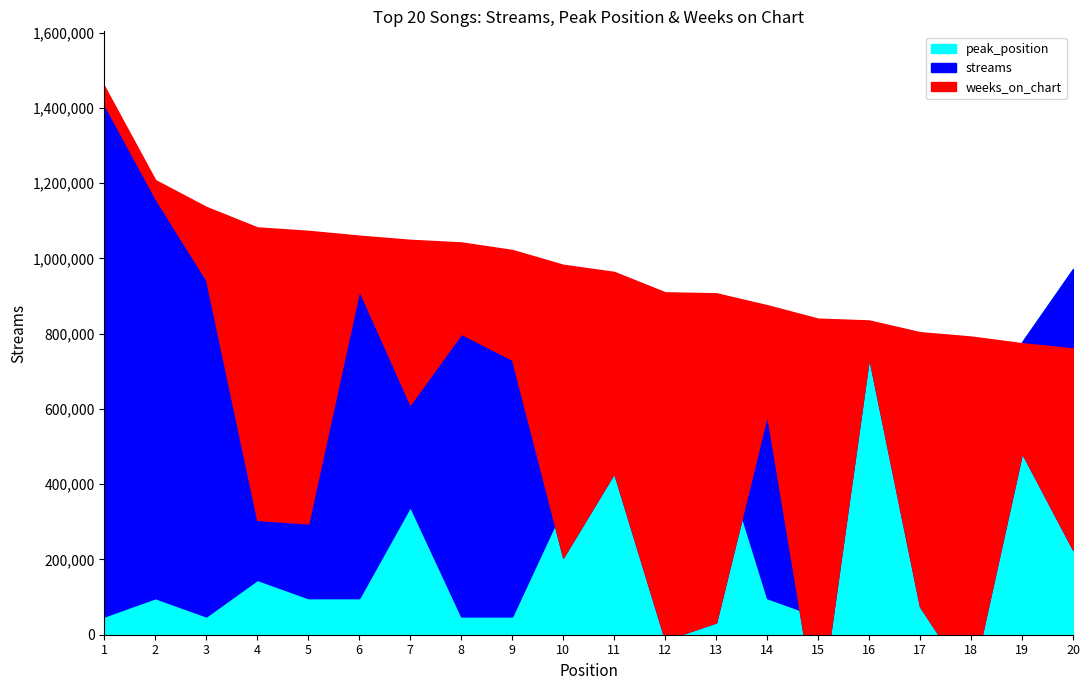

What is the sum of the weeks_on_chart values at 2 and 1?

2